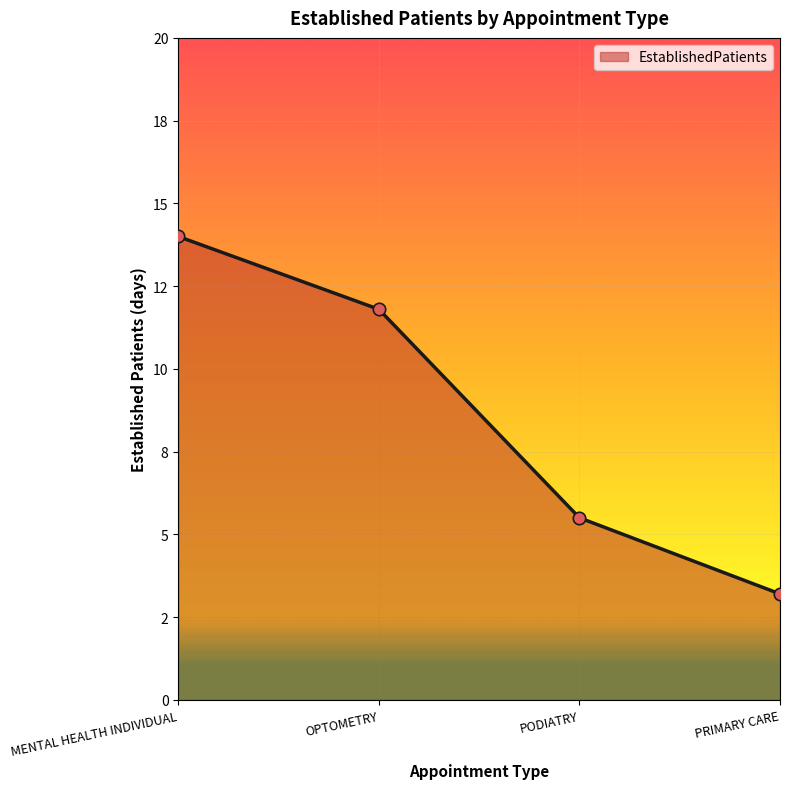

Between PODIATRY and PRIMARY CARE, which is larger?

PODIATRY